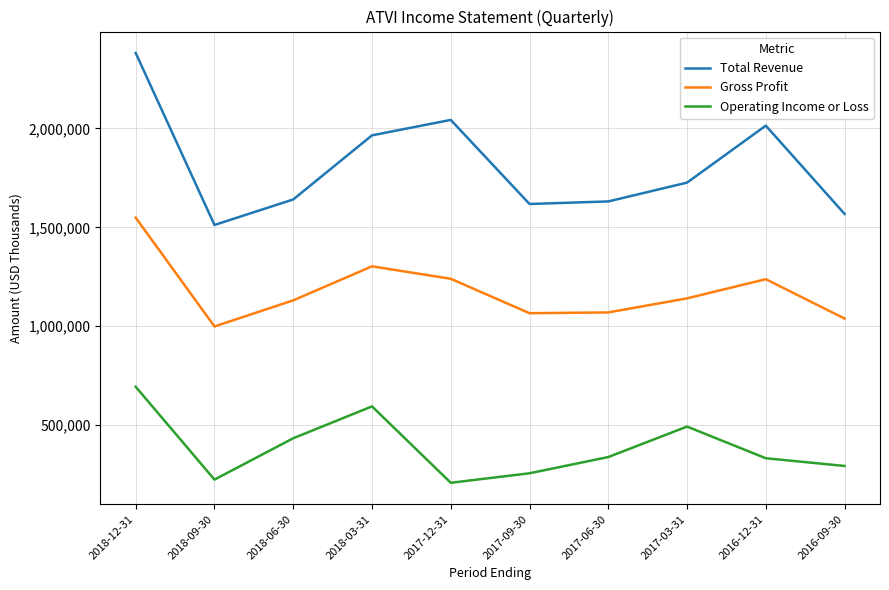

True or false: Operating Income or Loss and Gross Profit cross at least once.

False